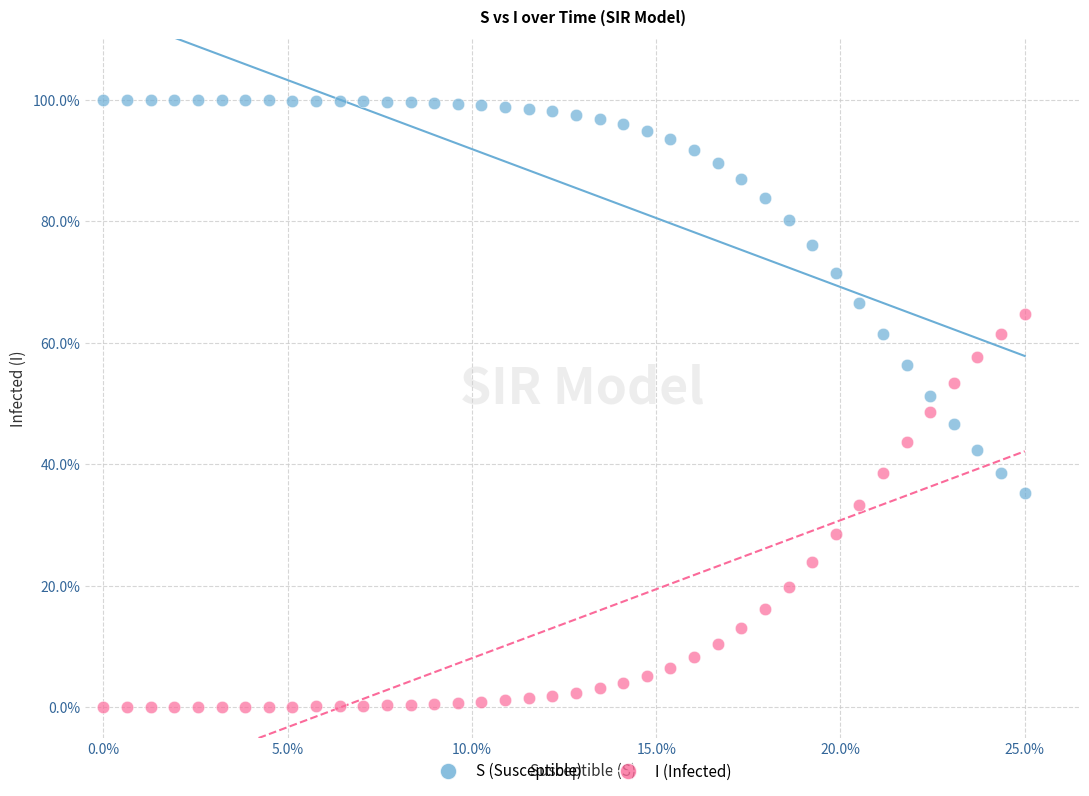

In the I (Infected) series, what Y value is closest to 32?

33.4